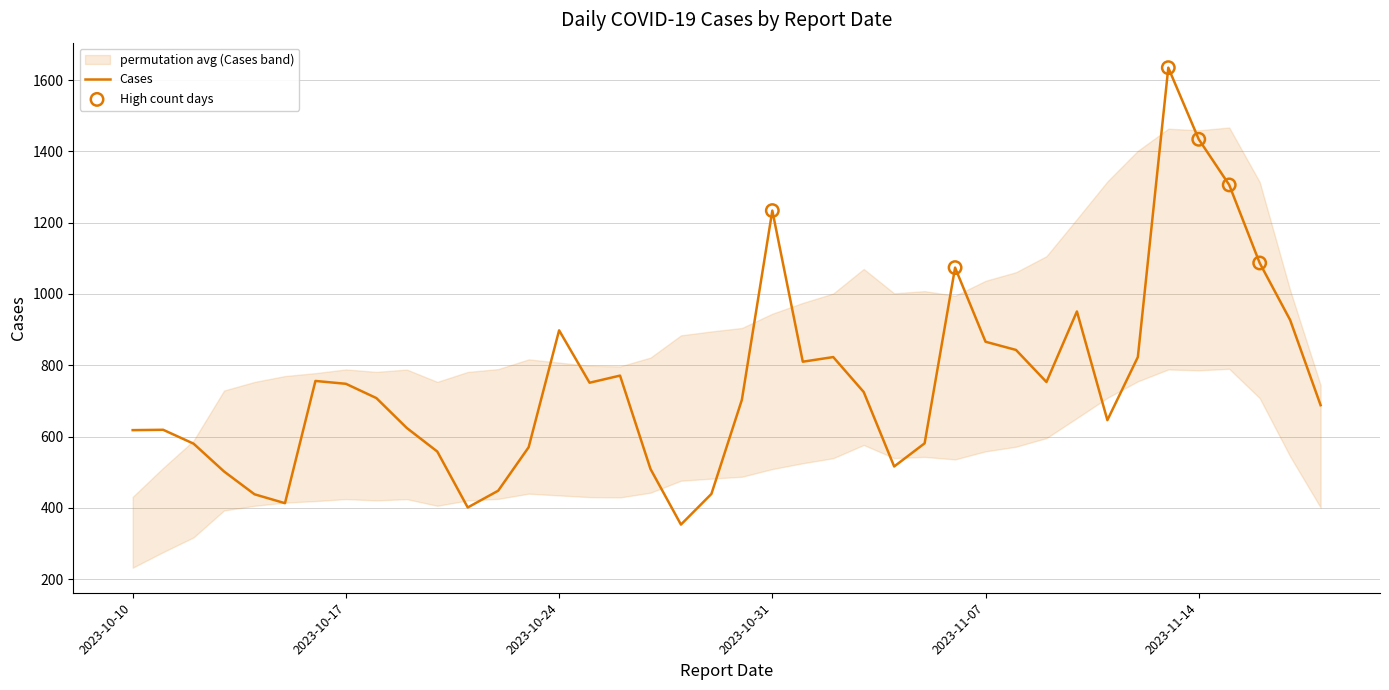

What is the ratio of the value at 2023-11-08 to the value at 2023-11-06?

0.8